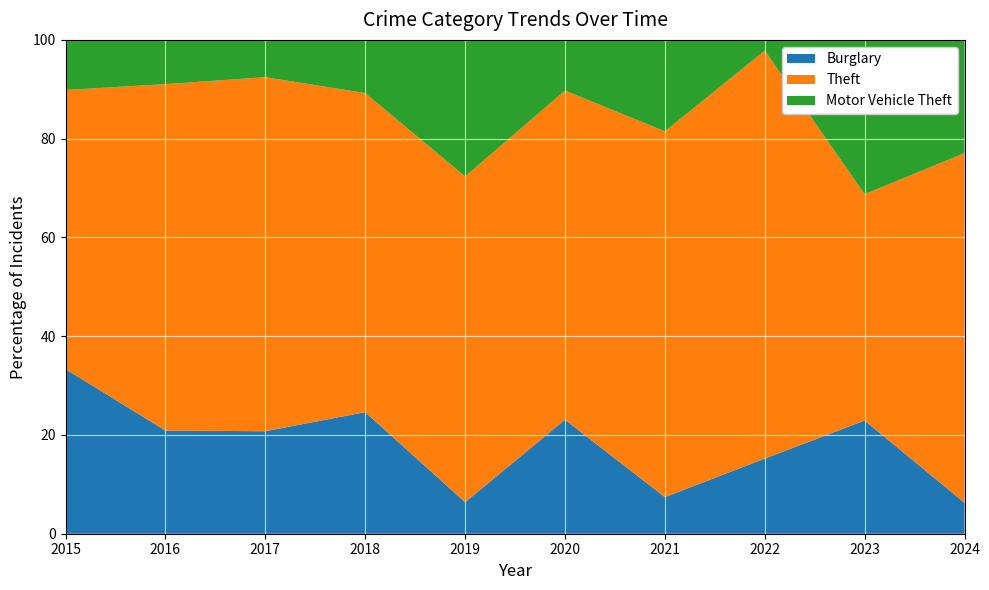

What is the highest value of the Burglary series?

33.3